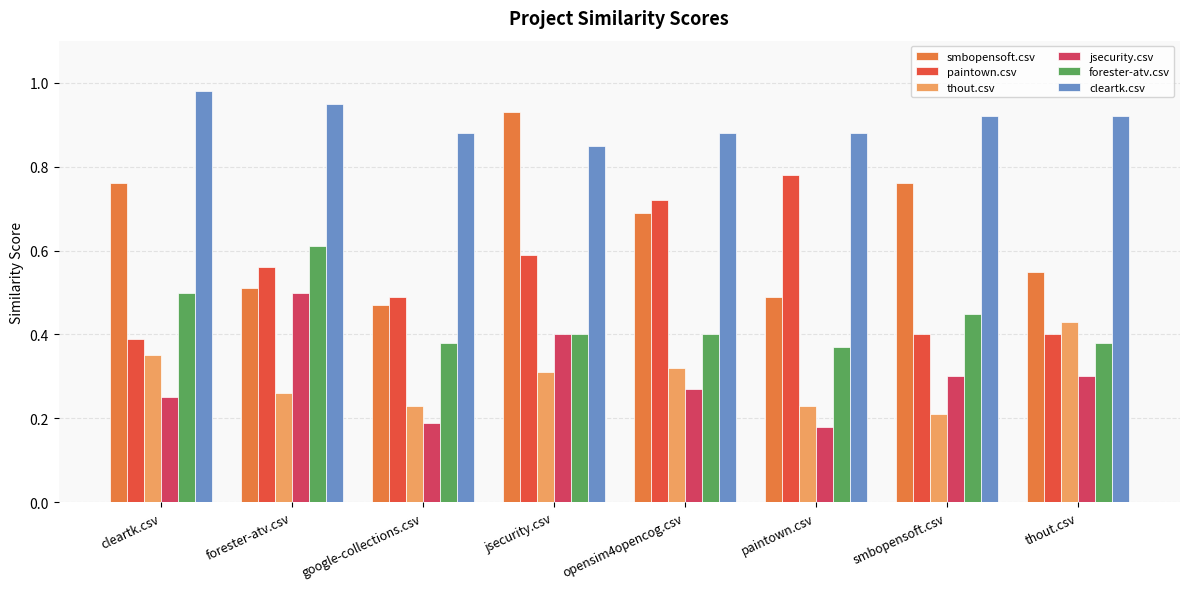

What are all the series names shown in the legend?

smbopensoft.csv, paintown.csv, thout.csv, jsecurity.csv, forester-atv.csv, cleartk.csv